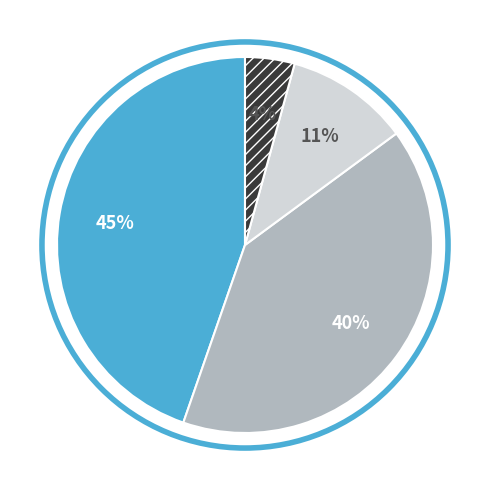

Is there any slice that represents more than half of the pie?

No